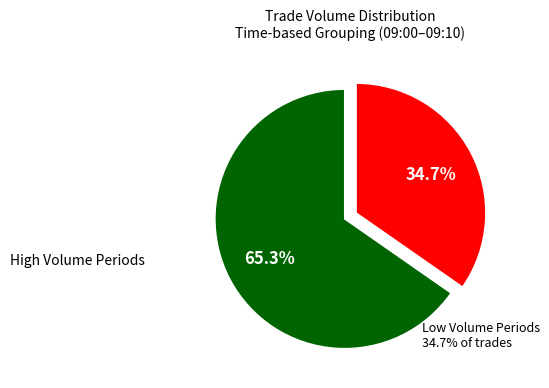

To the nearest percent, what is the average slice percentage?

50%